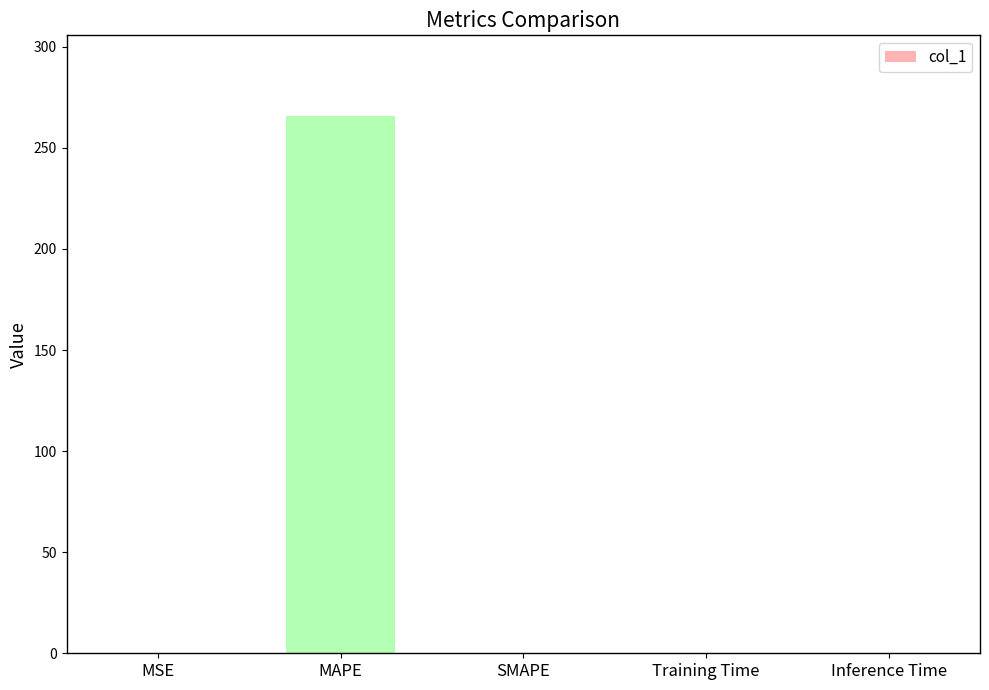

What is the average value?

53.2